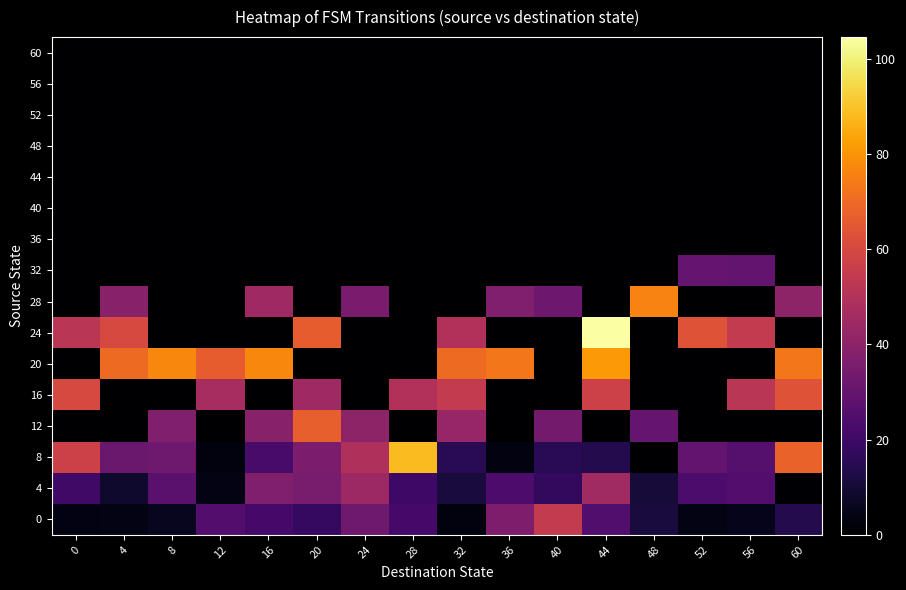

How many categories are shown in the chart?

16